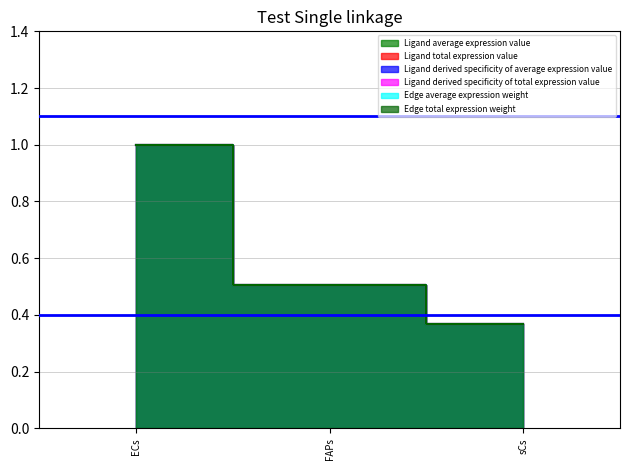

What is the average value of the Ligand derived specificity of average expression value series?

0.6